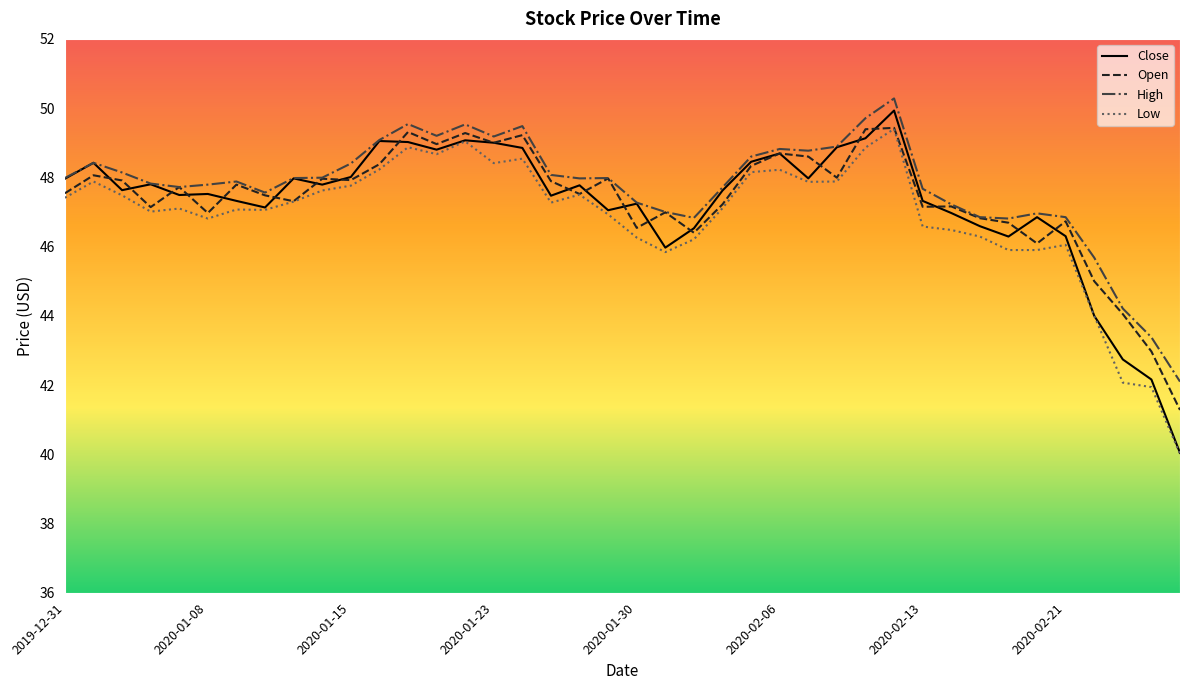

Which series has the largest total across all categories?

High